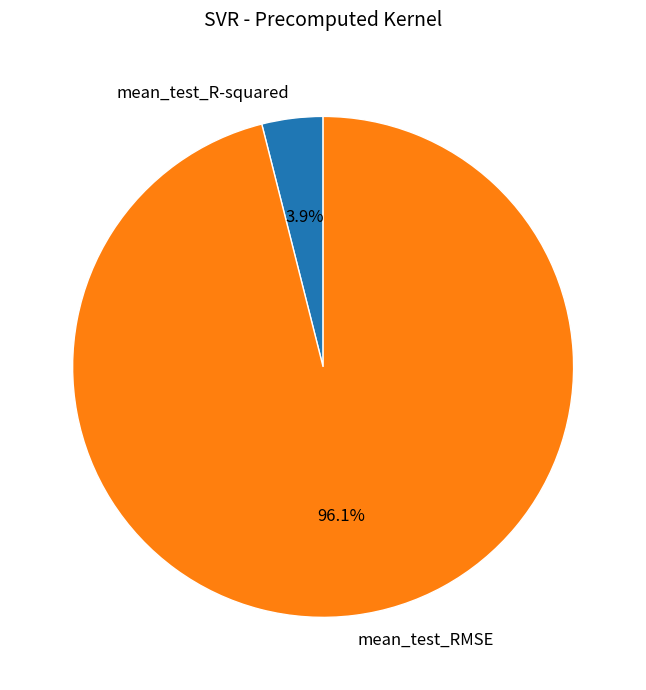

Rank the categories by value from highest to lowest.

mean_test_RMSE, mean_test_R-squared